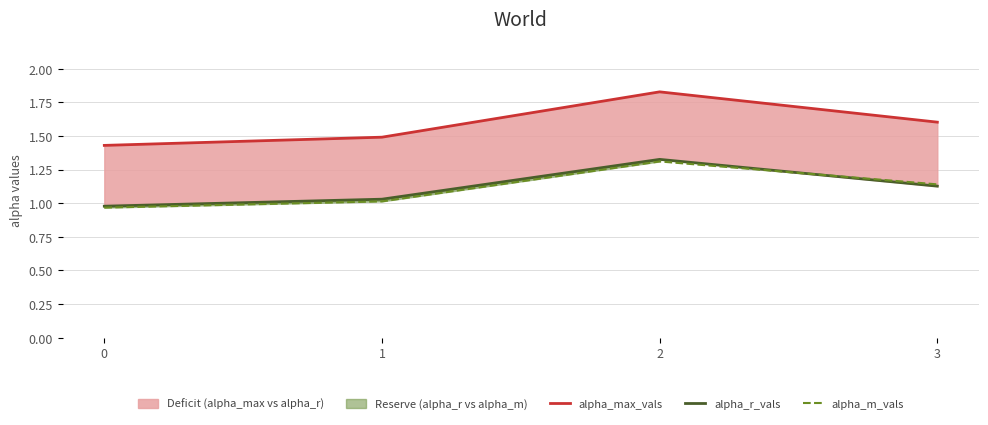

What is the difference between the alpha_r_vals values at 3 and 0?

0.1